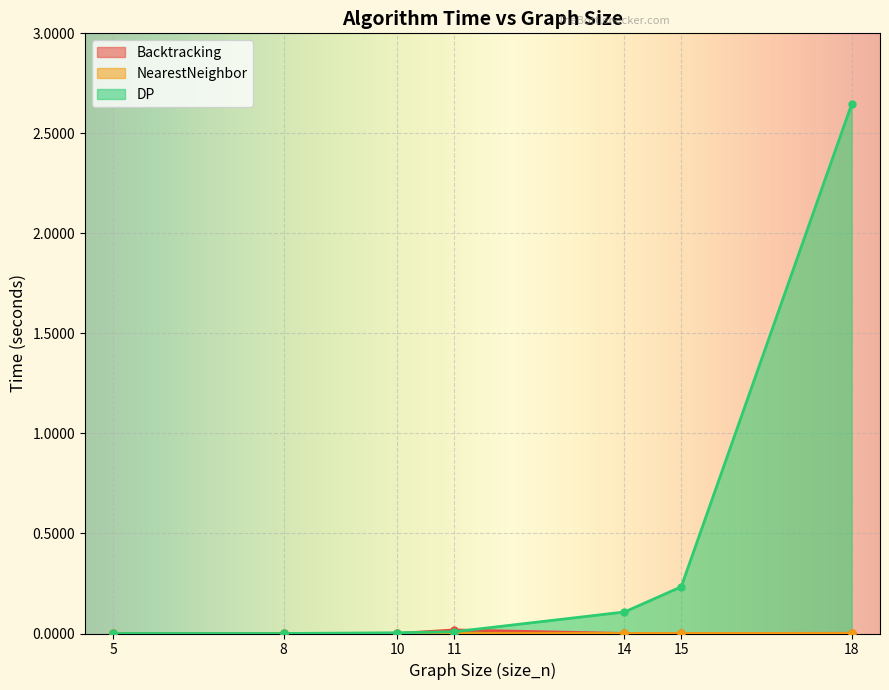

Which series has the largest total across all categories?

DP